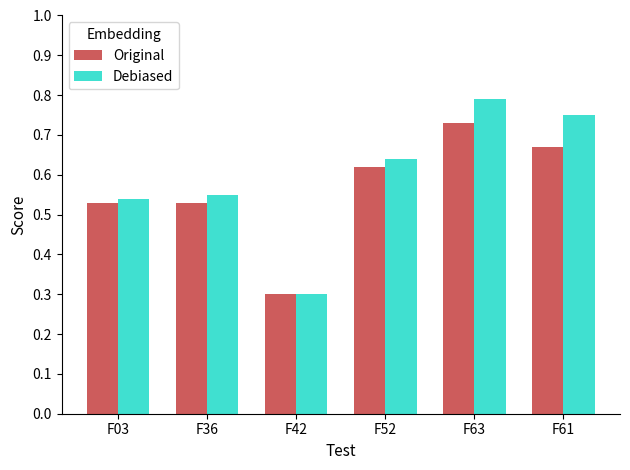

List the series in order of their overall mean, highest first.

Debiased, Original